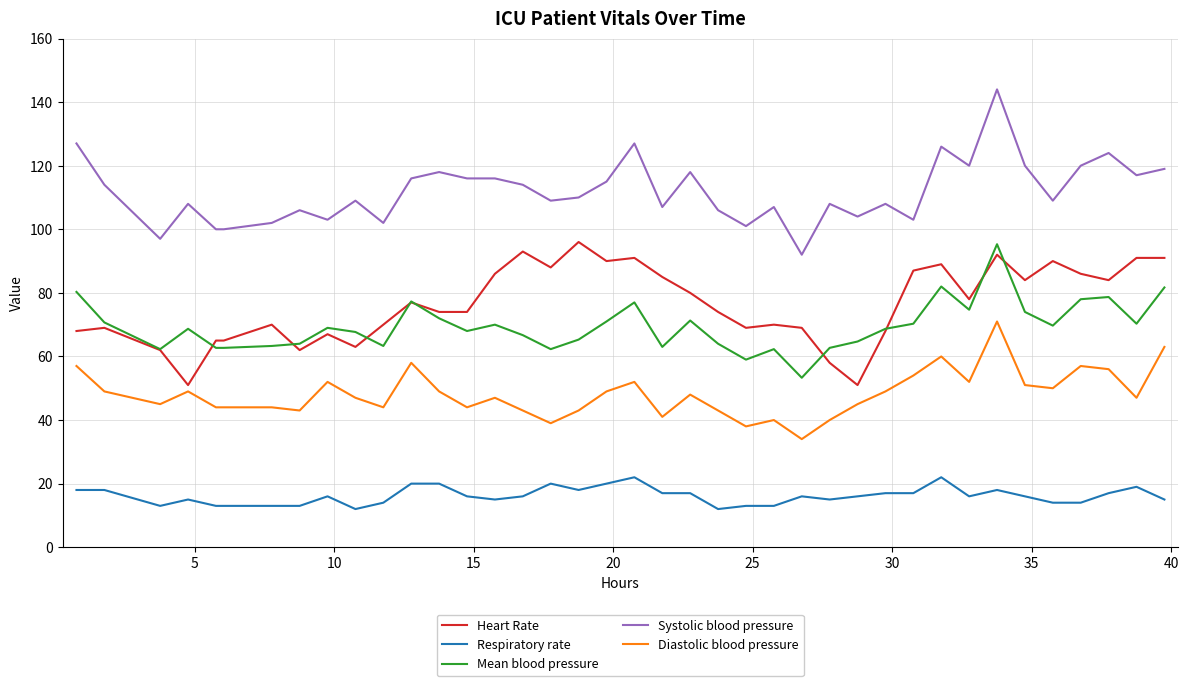

What is the minimum value for Heart Rate?

51.0